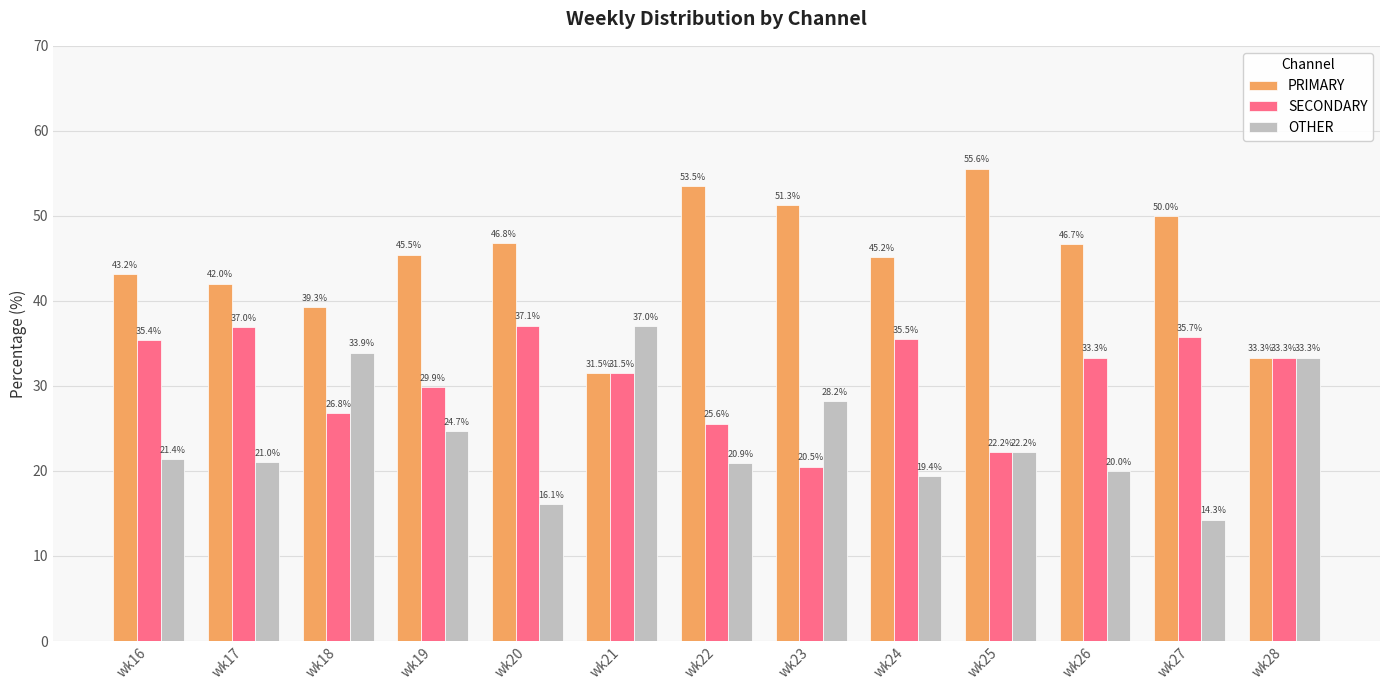

Does the chart contain any negative values?

No